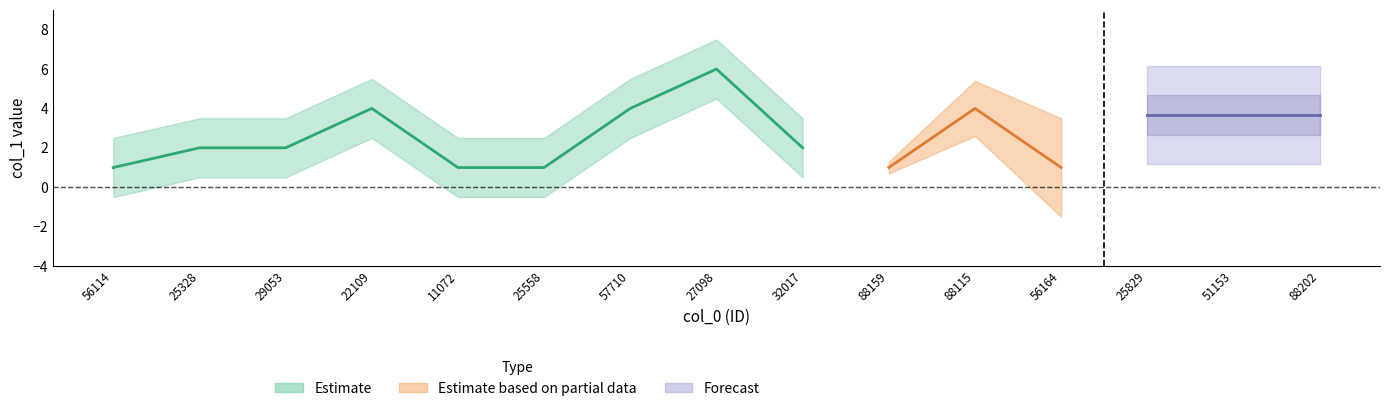

How many data points in col_1 are above 2?

7